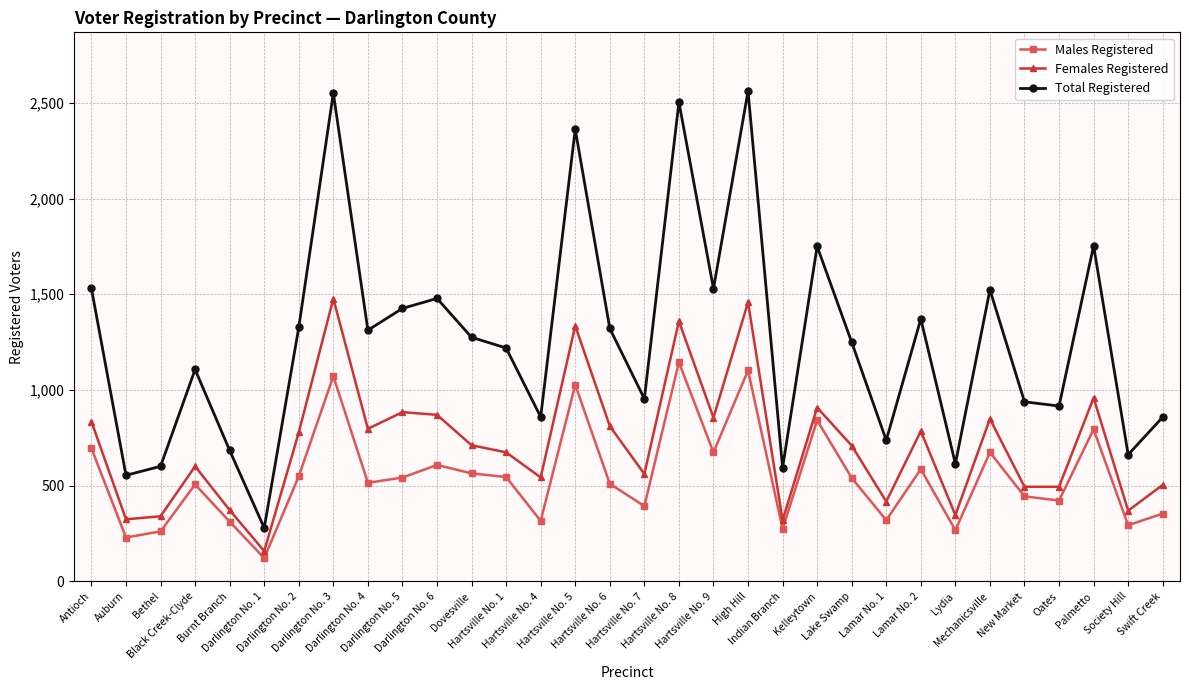

How many values in the Females Registered series are below 711?

16